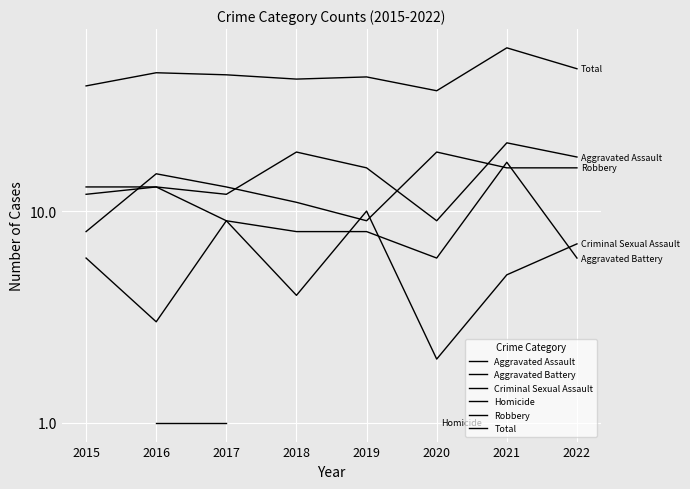

How many interior local peaks does the Total series have?

3